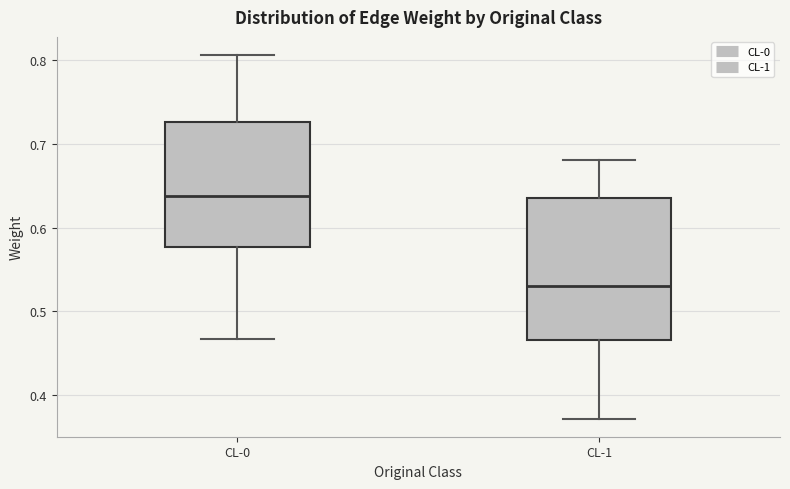

Which box has the highest median line?

CL-0